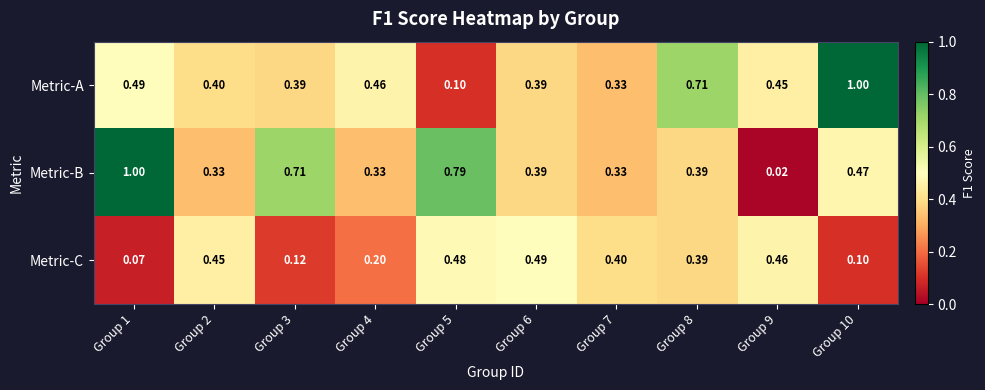

Which series has the largest range (max minus min)?

Metric-B